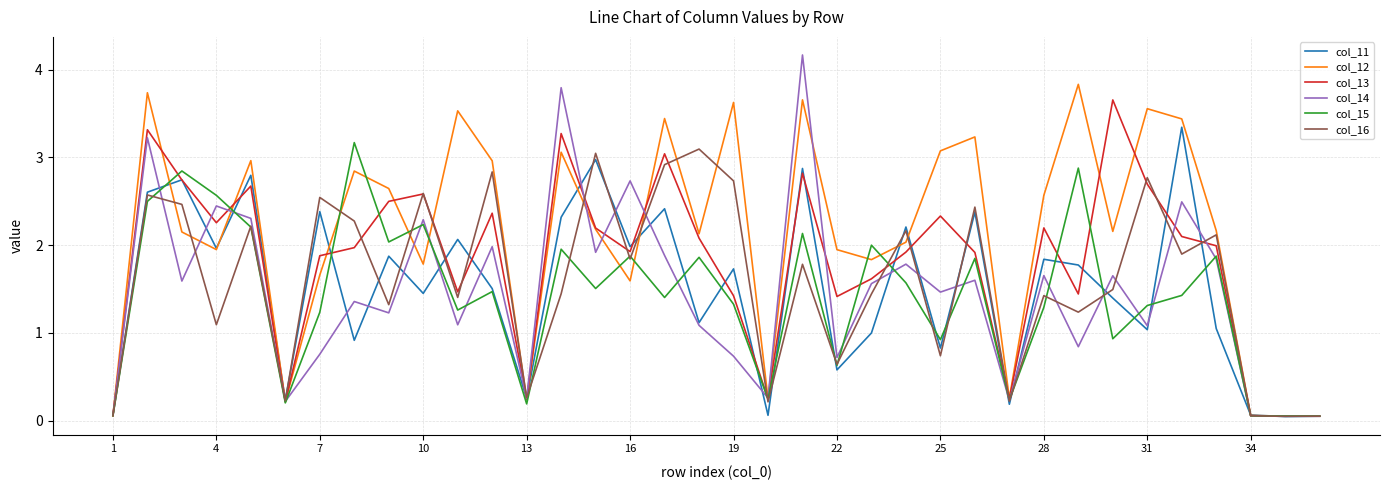

Which series has the widest spread of values?

col_14